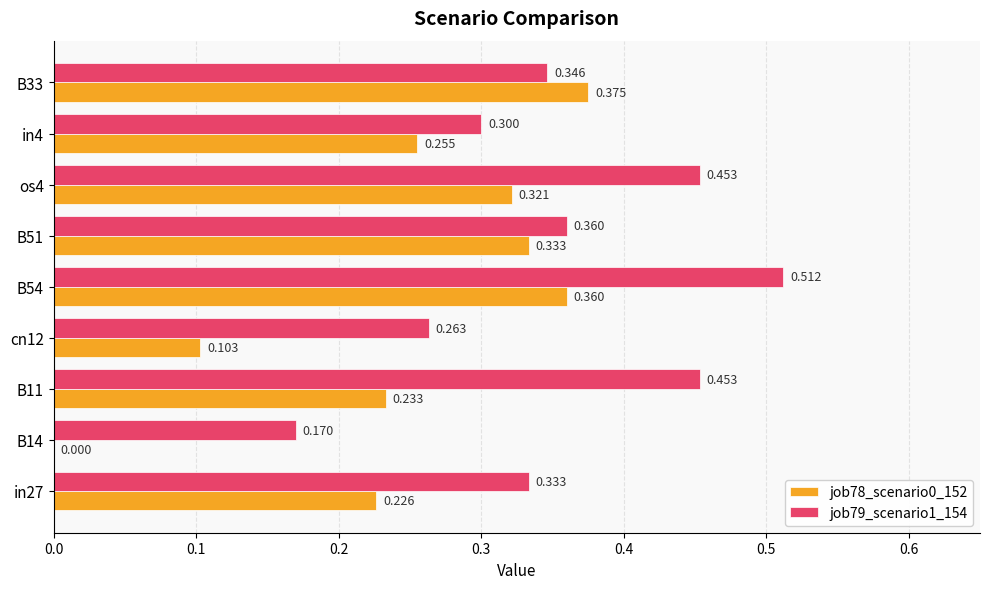

Is the value of job78_scenario0_152 at cn12 greater than the value of job79_scenario1_154 at in4?

No